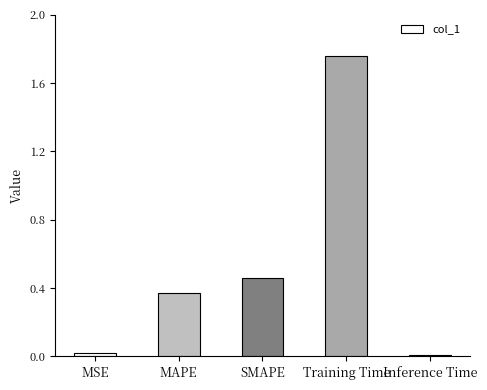

Which has a higher value, Training Time or MSE?

Training Time